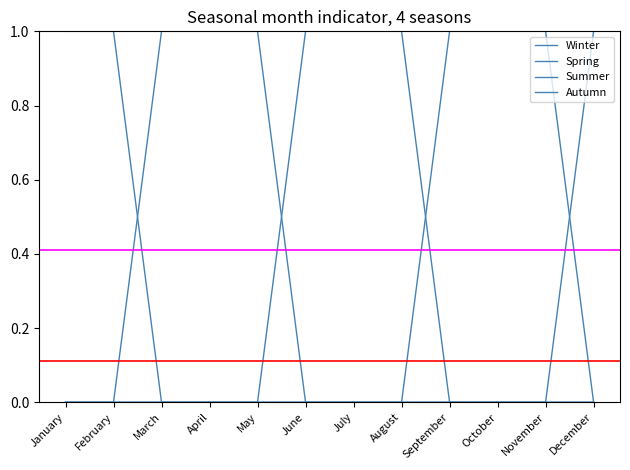

True or false: Winter has more than 1 interior local peaks.

False